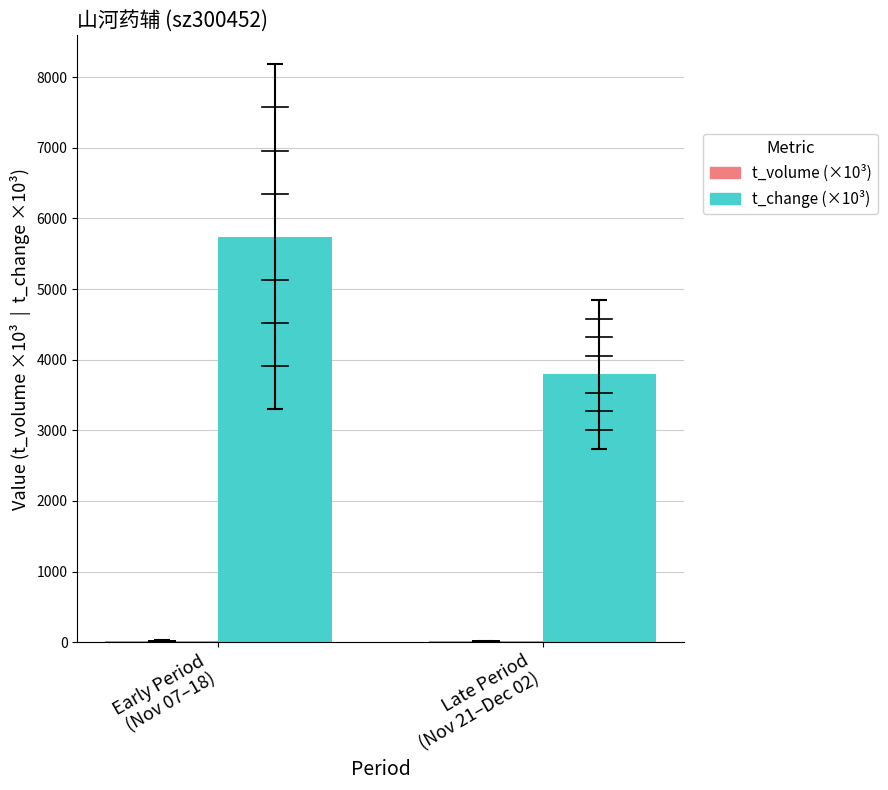

What is the greatest value displayed?

5740.0